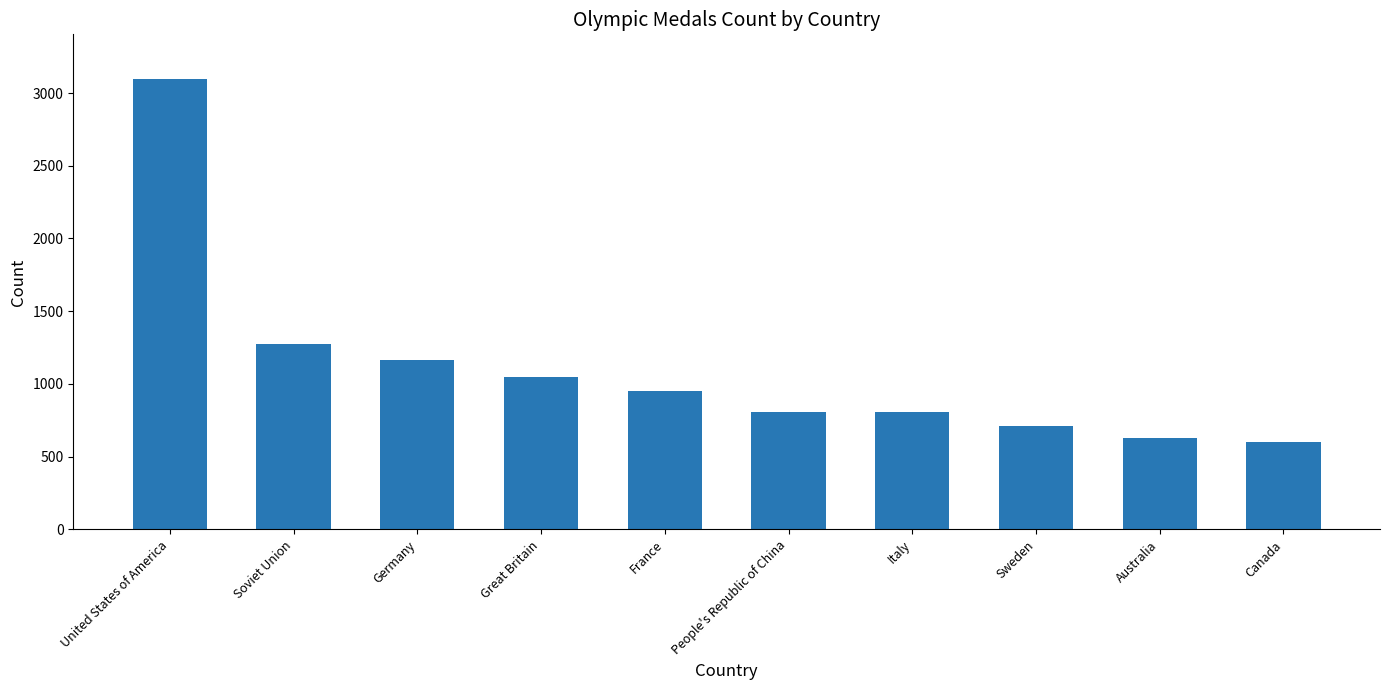

Which category has the highest value across all series?

United States of America